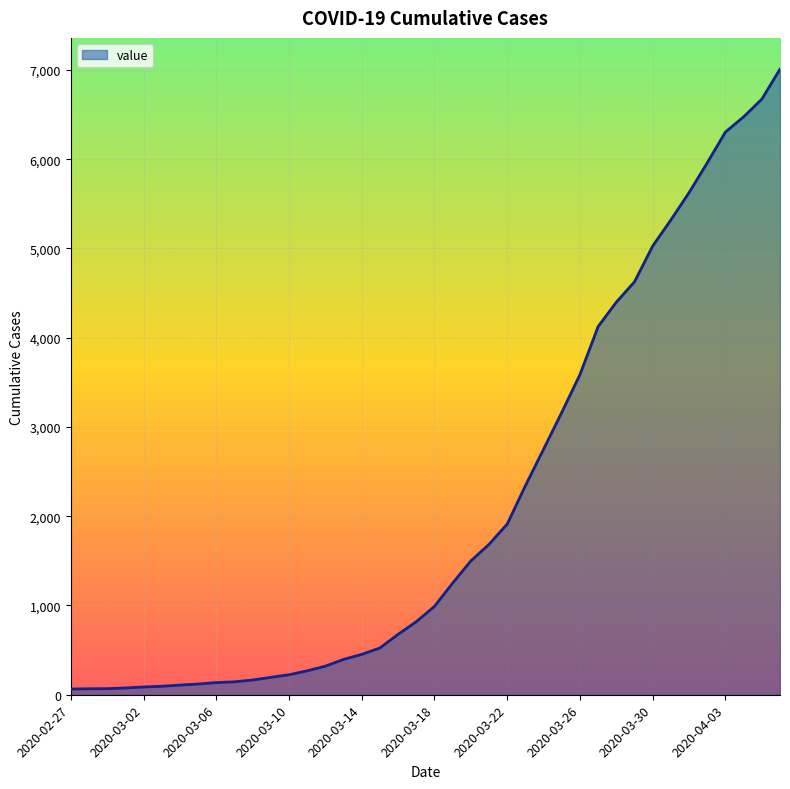

What is the difference between the maximum and minimum values?

6944